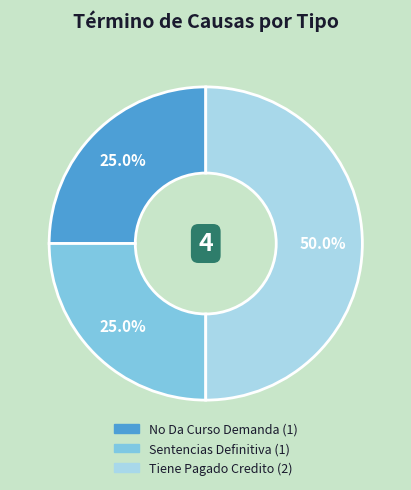

How many slices are in this pie chart?

3